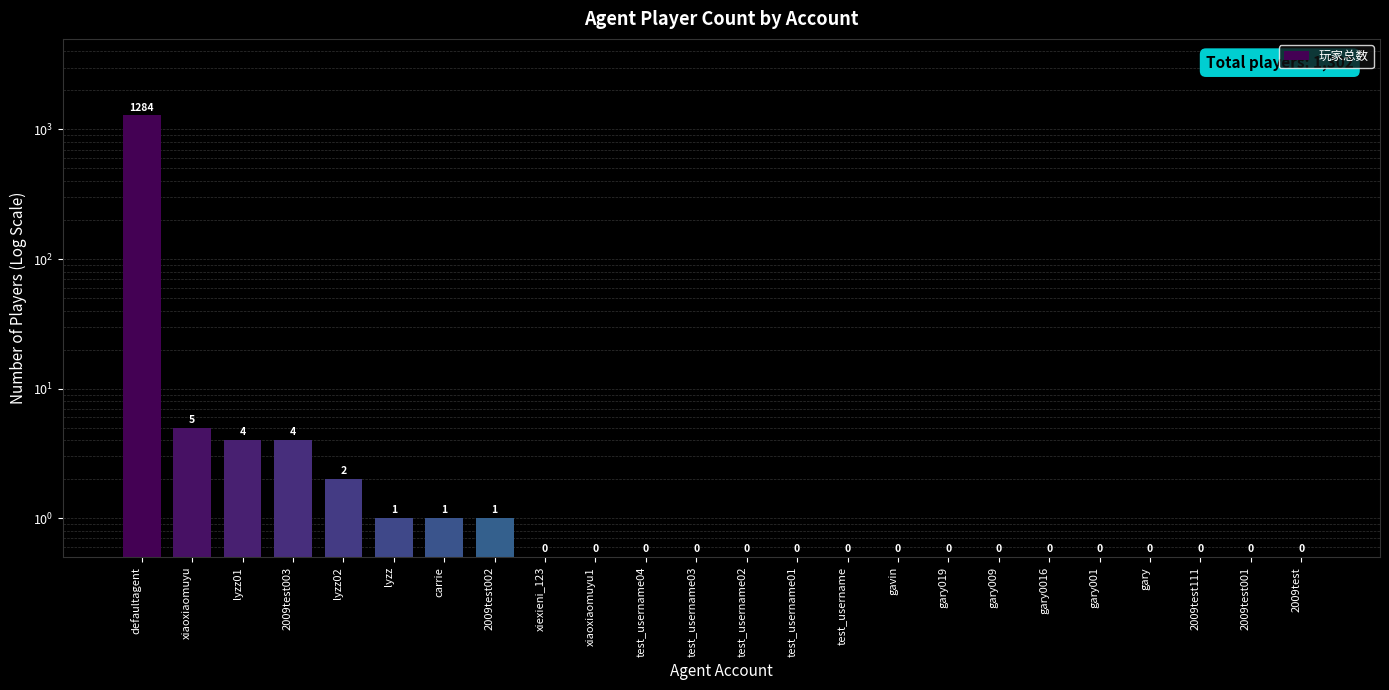

What position from the right is test_username?

10